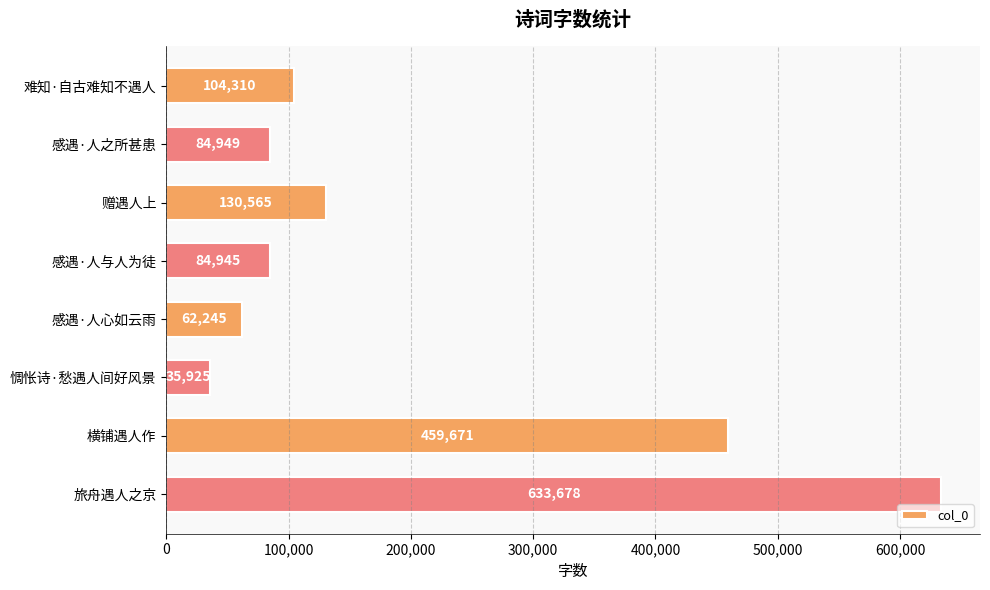

What is the minimum value shown in the chart?

35925